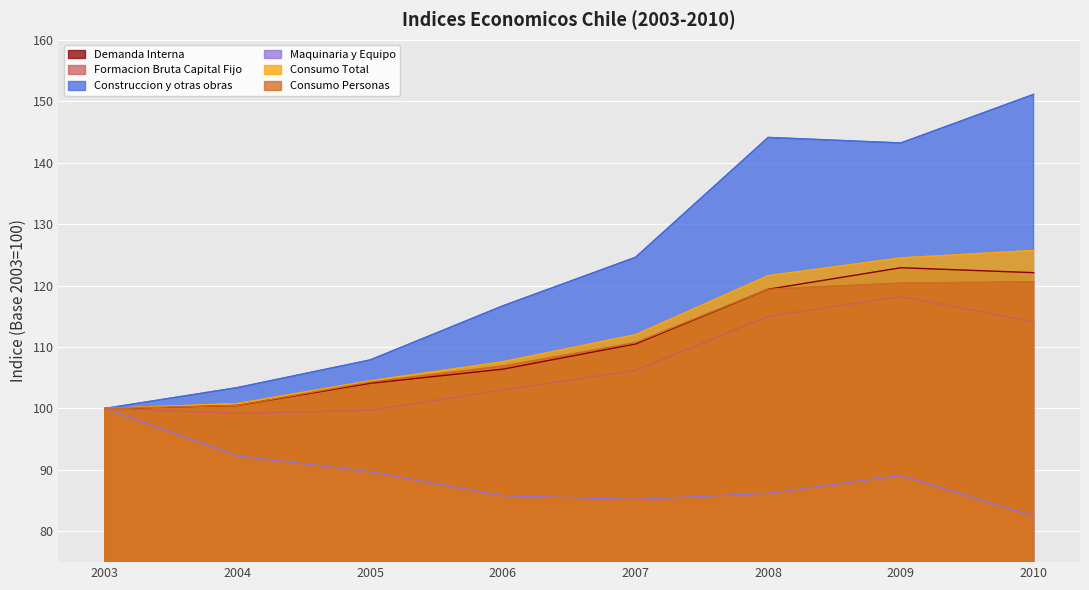

What is the average value of the Maquinaria y Equipo series?

88.8